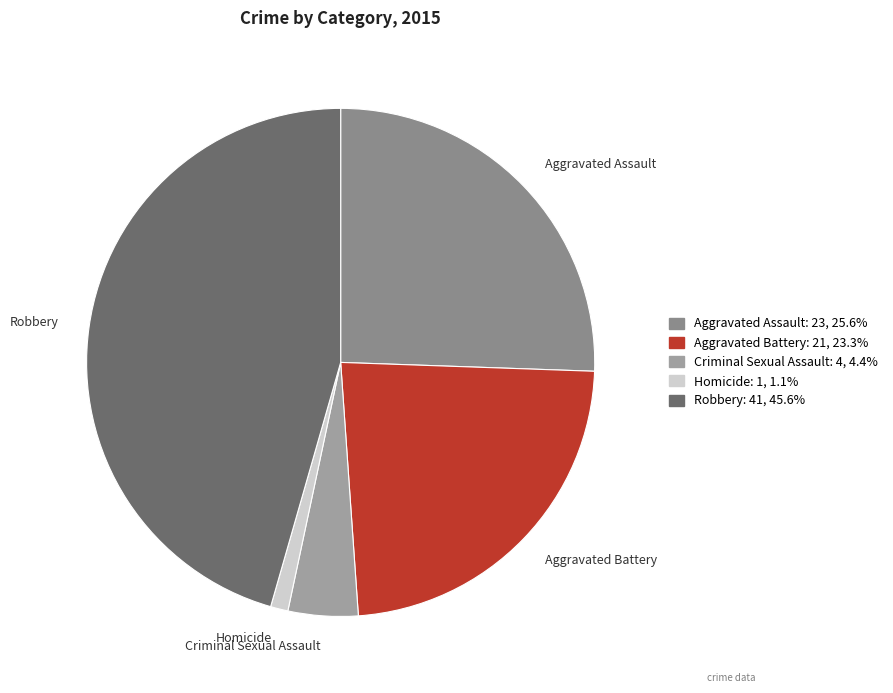

Rank the categories by value from highest to lowest.

Robbery, Aggravated Assault, Aggravated Battery, Criminal Sexual Assault, Homicide